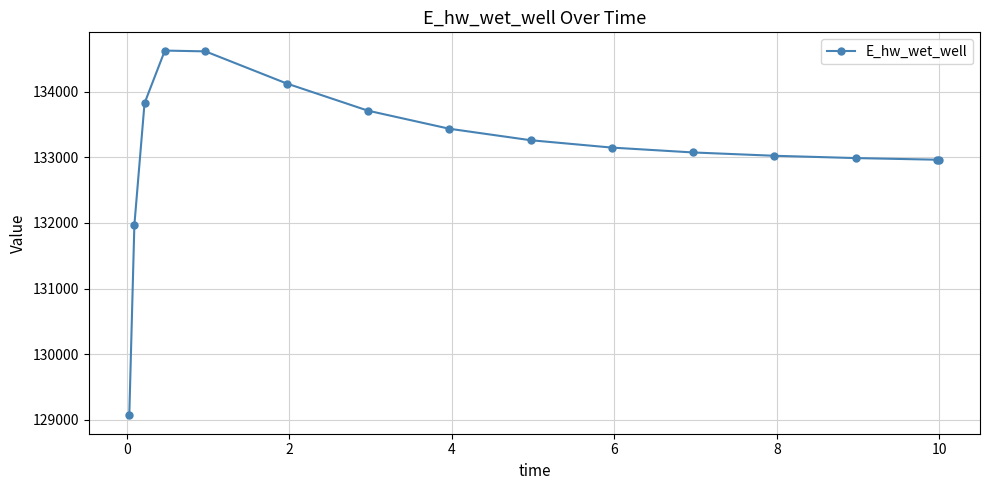

True or false: the data has more than 0 interior local peaks.

True